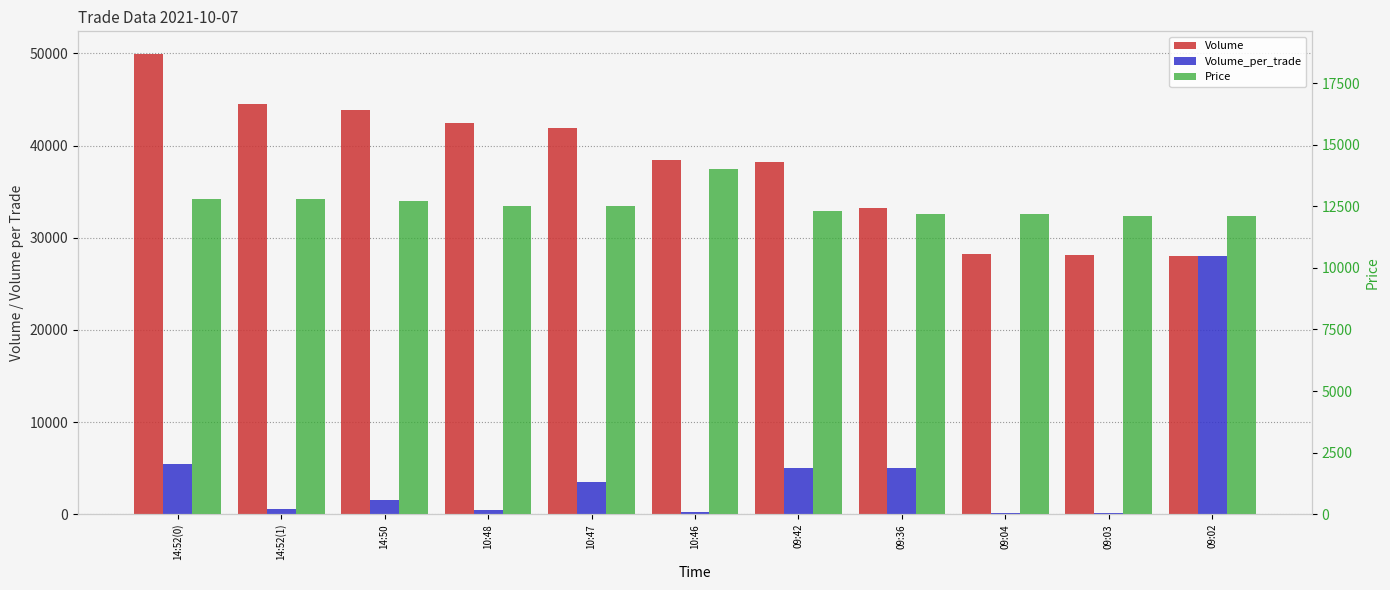

Read the Volume_per_trade value at 09:36, to the nearest 10.

5000